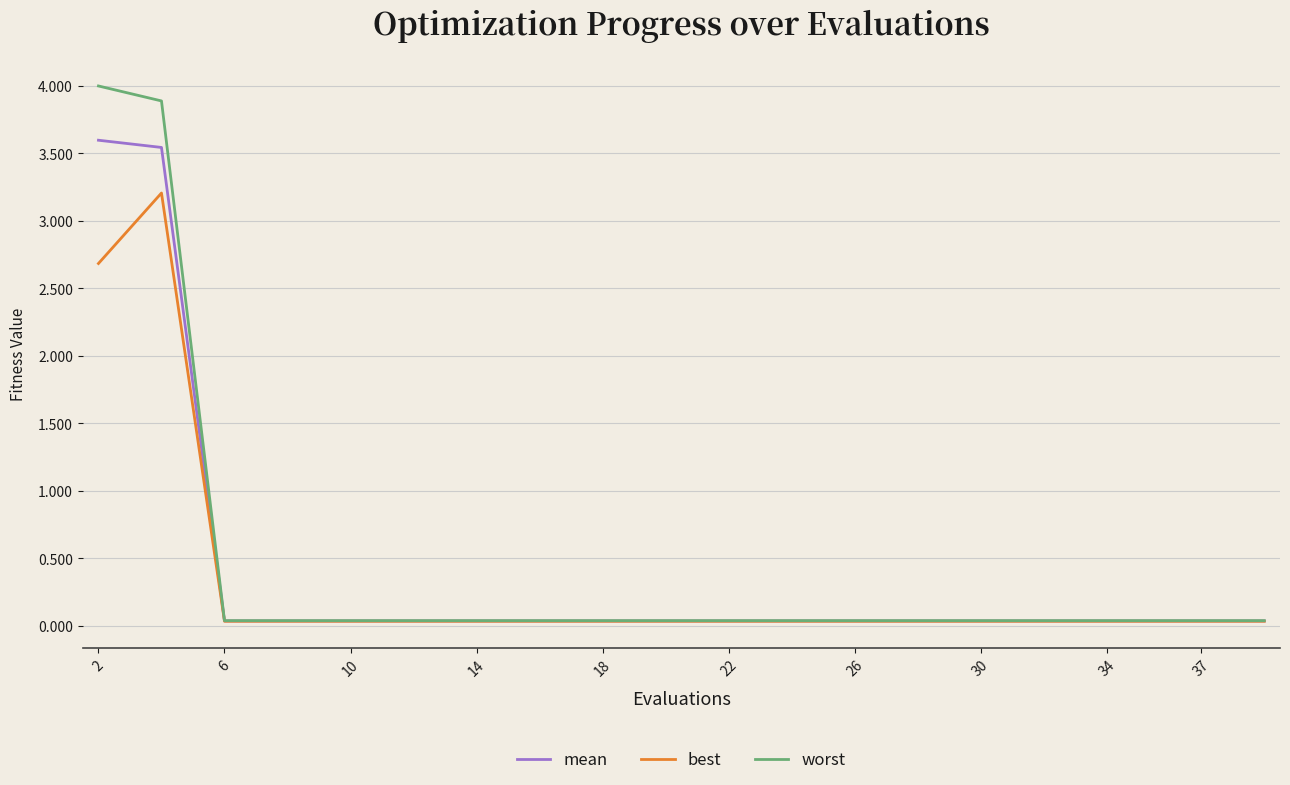

What is the maximum value for worst?

4.0